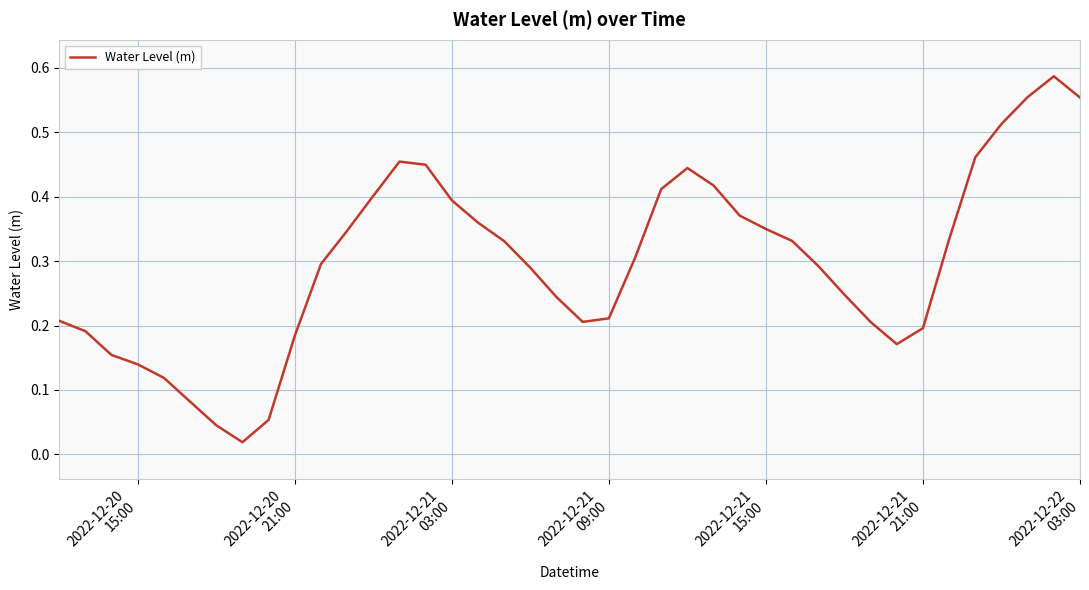

Reading left to right, extract all data points from this chart.

0.2	0.2	0.2	0.1	0.1	0.1	0.0	0.0	0.1	0.2	0.3	0.3	0.4	0.5	0.4	0.4	0.4	0.3	0.3	0.2	0.2	0.2	0.3	0.4	0.4	0.4	0.4	0.3	0.3	0.3	0.2	0.2	0.2	0.2	0.3	0.5	0.5	0.6	0.6	0.6